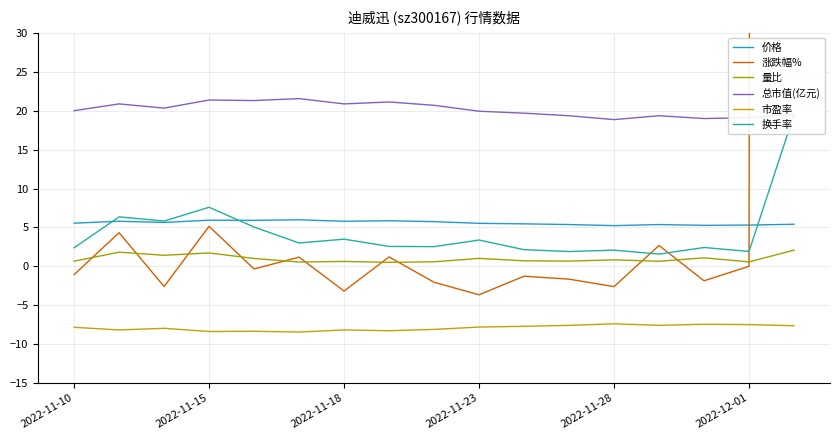

Is it true that 总市值(亿元) equals 20.9 at 2022-11-18?

True